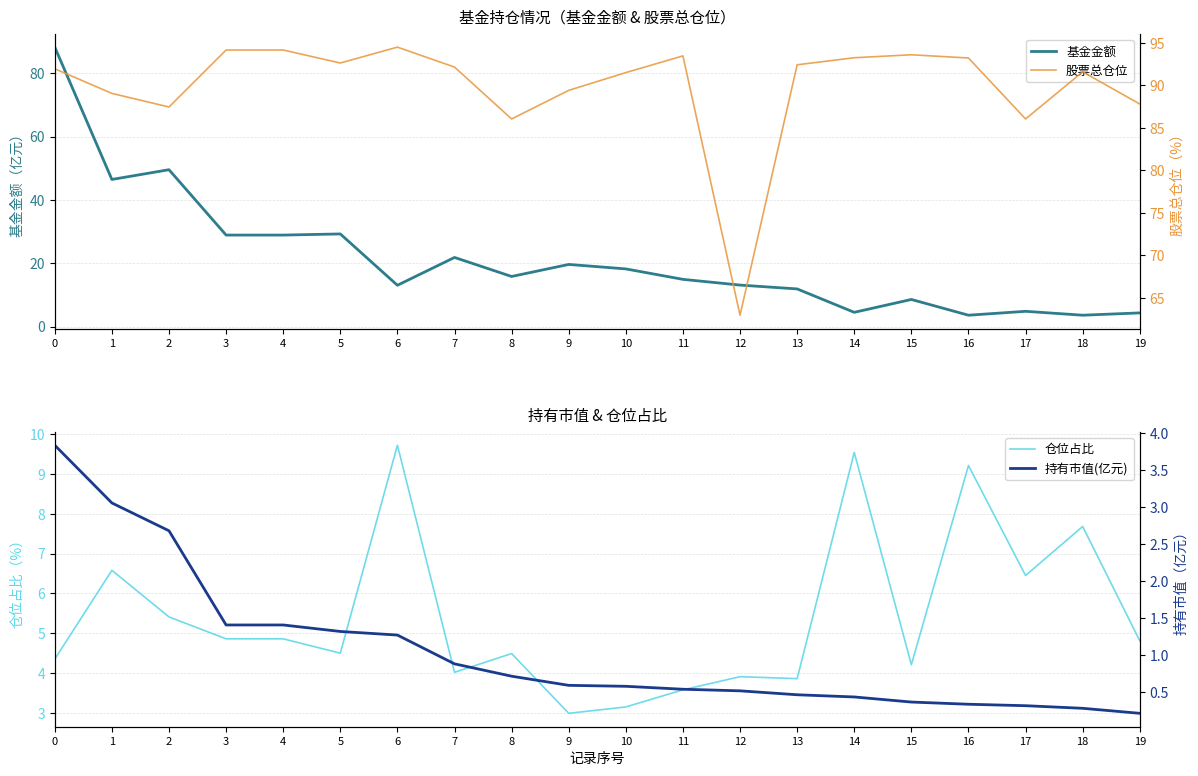

Which label corresponds to the largest value in the chart?

6